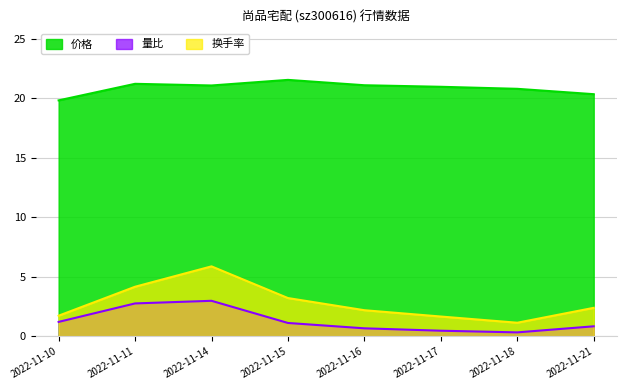

True or false: 价格 and 换手率 intersect in this chart.

False